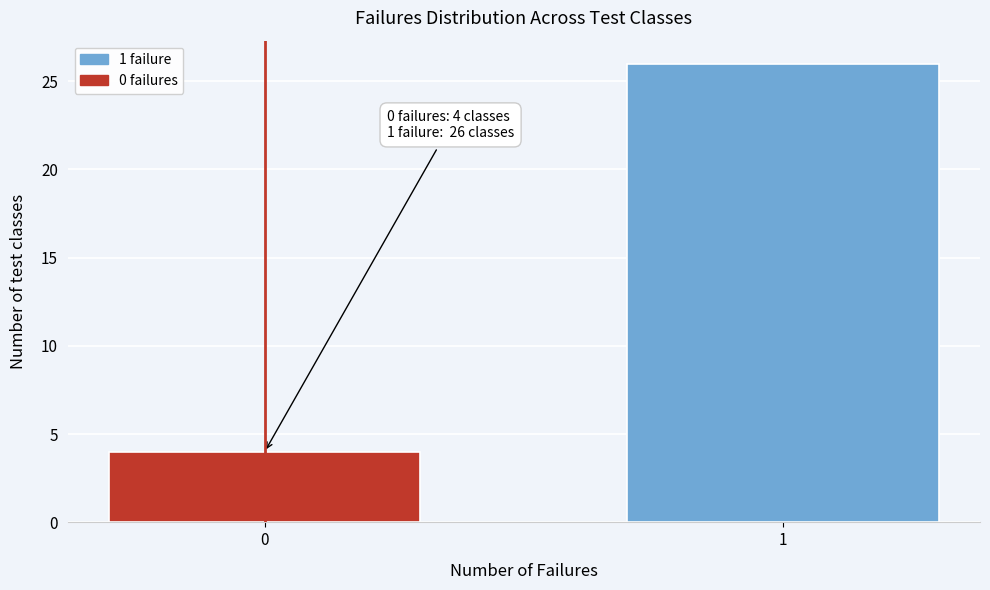

Reading right to left, what are all the values shown in this chart?

1=26	0=4